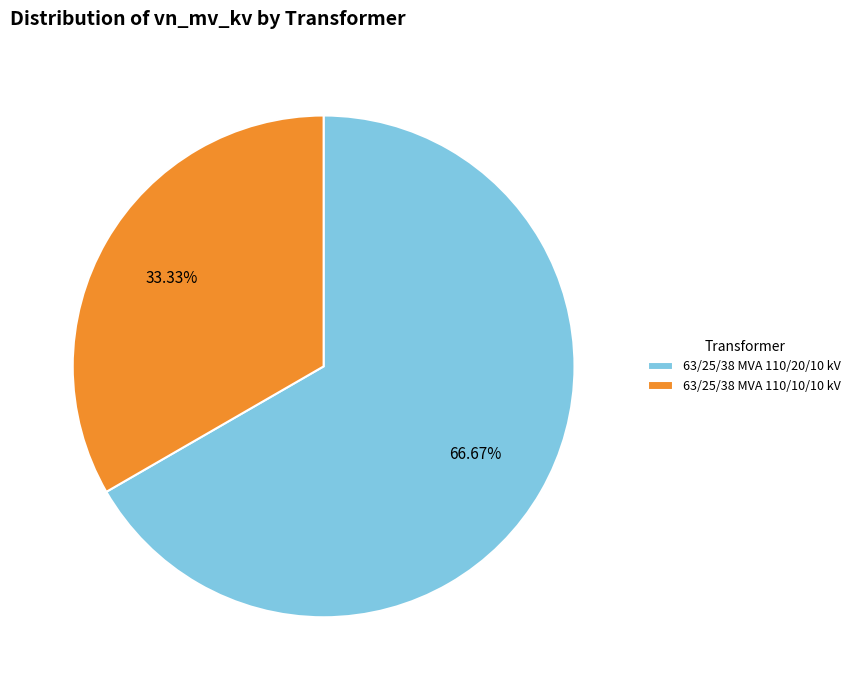

To the nearest percent, what portion does 63/25/38 MVA 110/20/10 kV represent?

67%